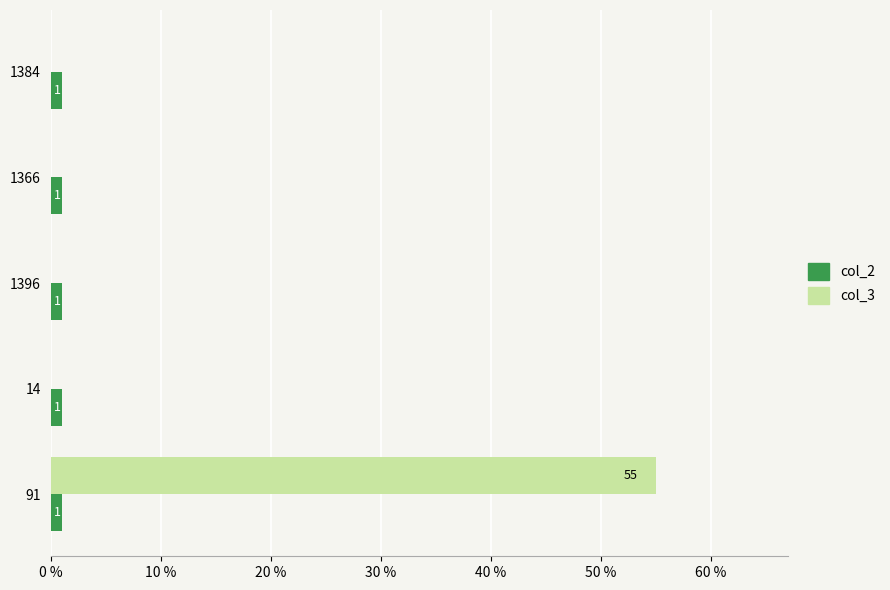

What is the sum of all col_2 values?

5